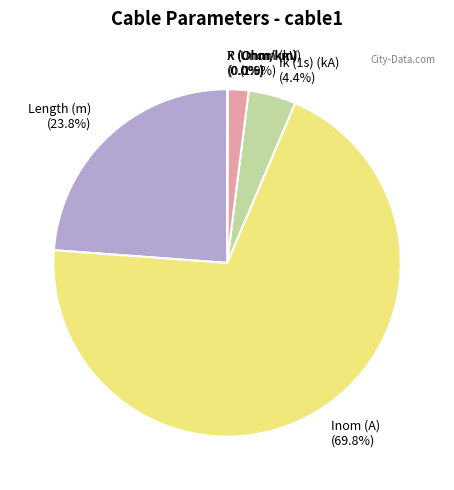

To the nearest percent, what is the difference between the largest and smallest slice percentages?

70%